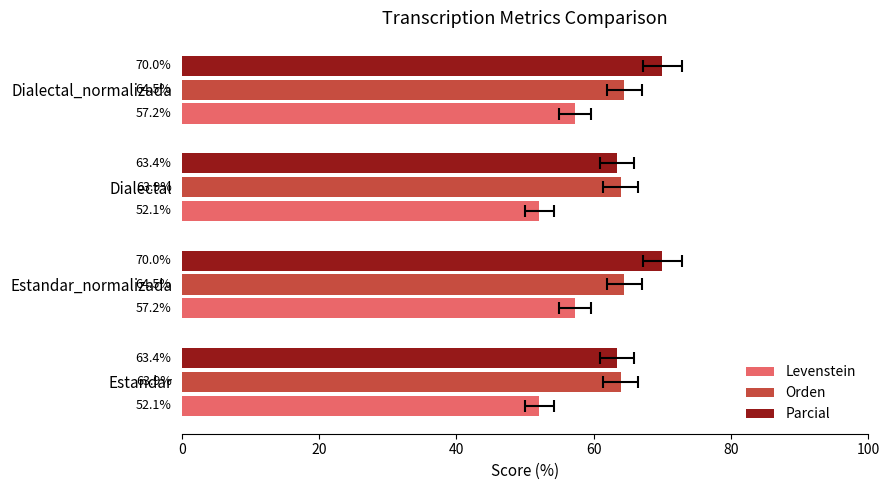

List the series in order of their peak value, lowest first.

Levenstein, Orden, Parcial